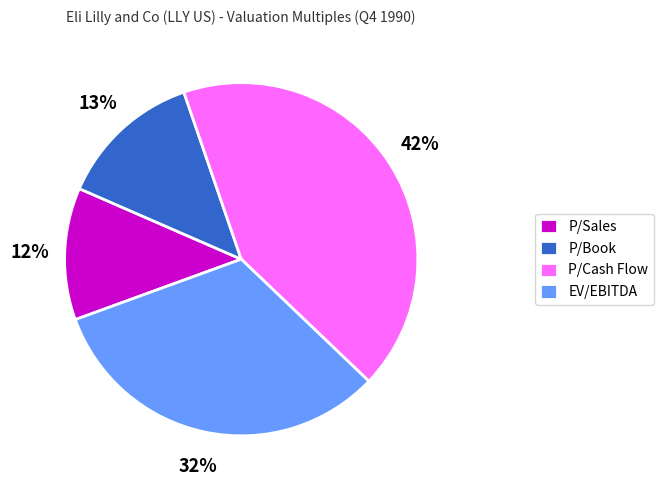

Does any single category account for the majority?

No